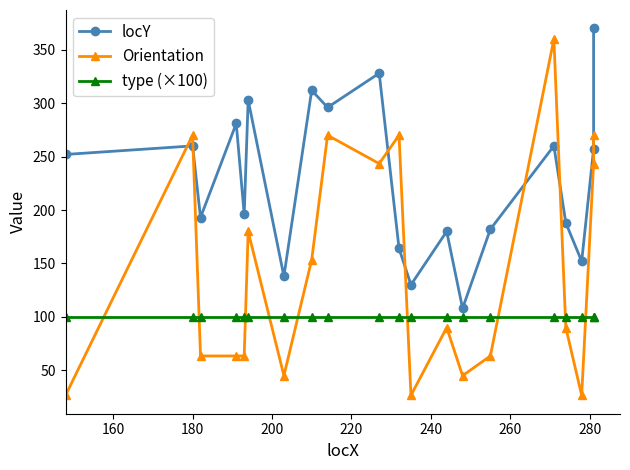

How many lines are shown in the chart?

3